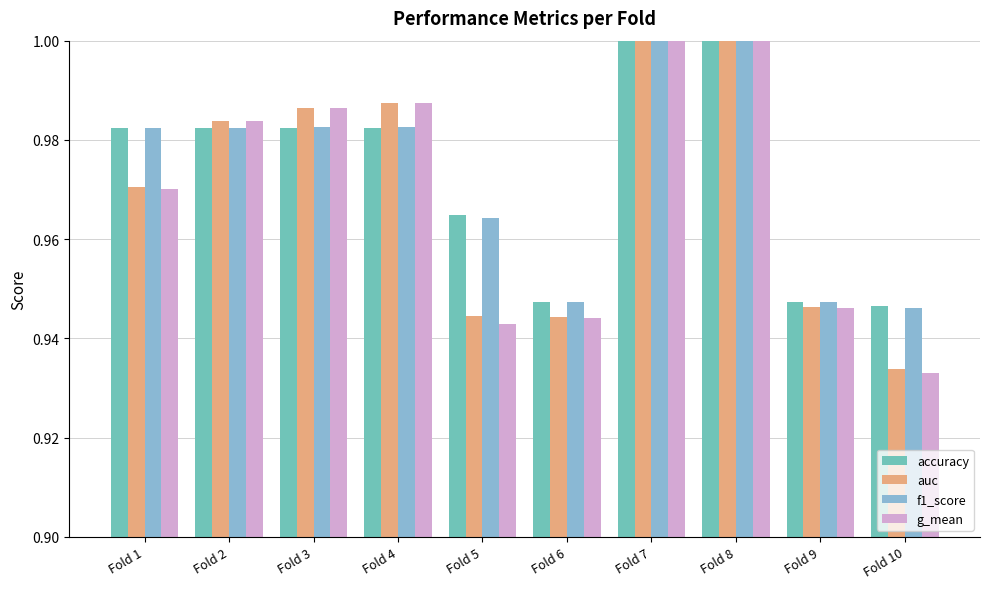

Which category has the lowest value in the auc series?

Fold 10